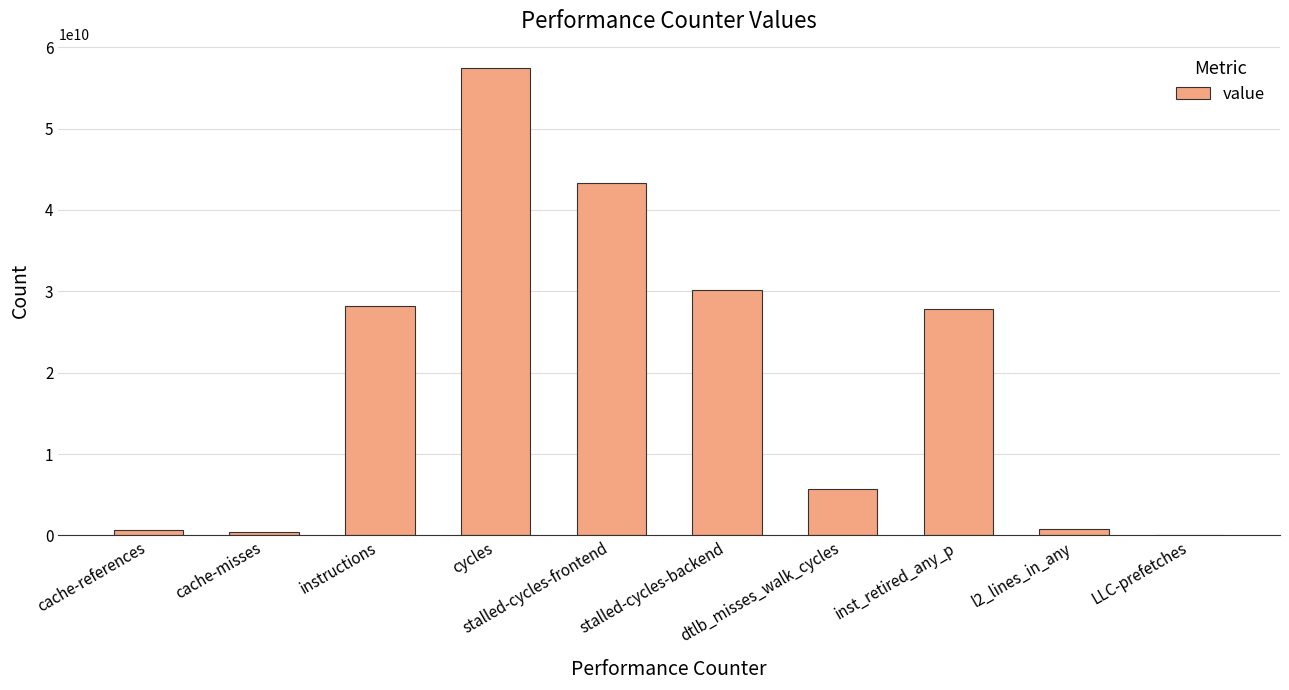

What is the greatest value displayed?

57442051059